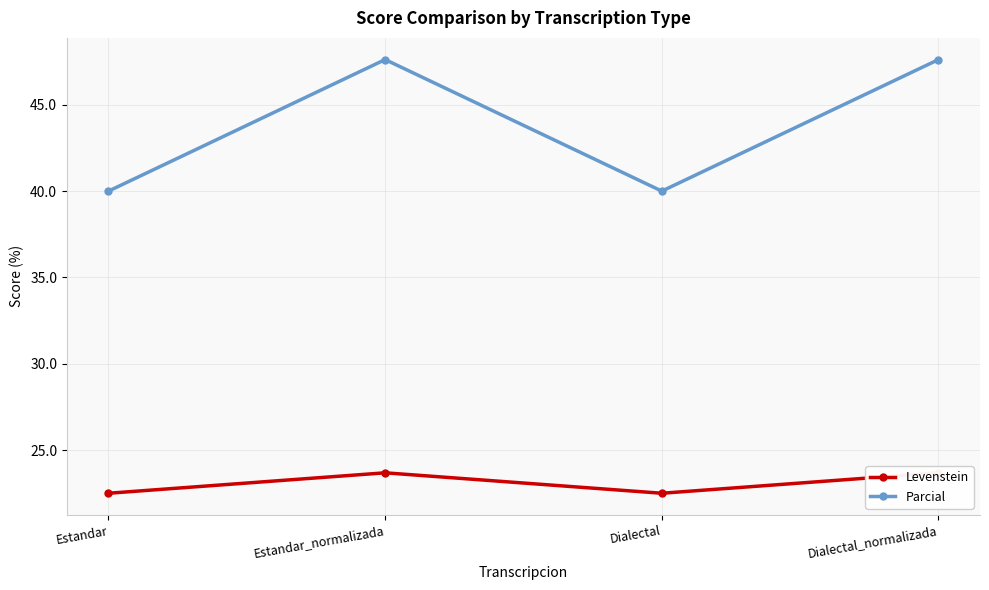

Reading left to right, transcribe all the data shown in this chart.

Levenstein: 22.5	23.7	22.5	23.7
Parcial: 40.0	47.6	40.0	47.6